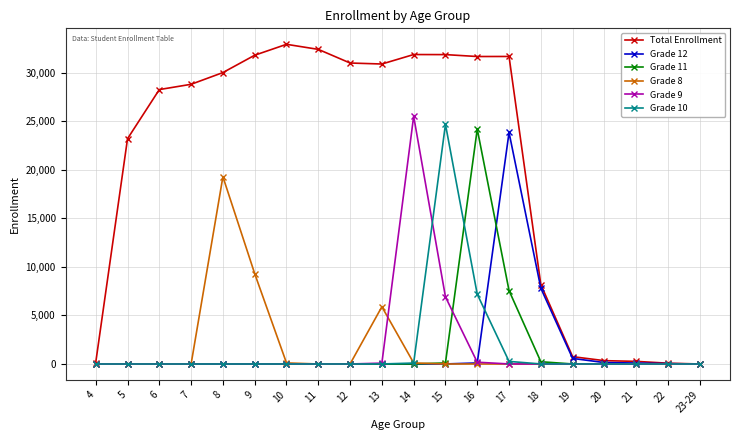

Which series has the widest spread of values?

Total Enrollment